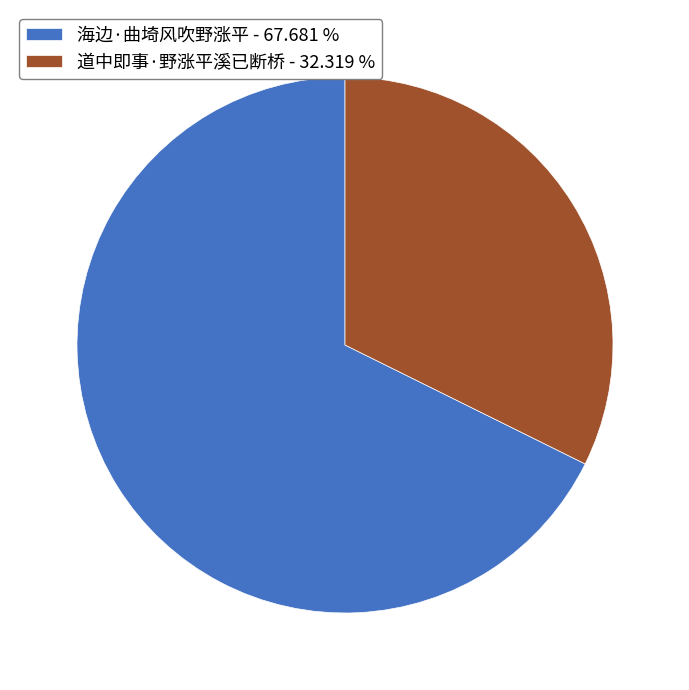

Is the sum of 道中即事·野涨平溪已断桥 - 32.319 % and 海边·曲埼风吹野涨平 - 67.681 % greater than half?

Yes